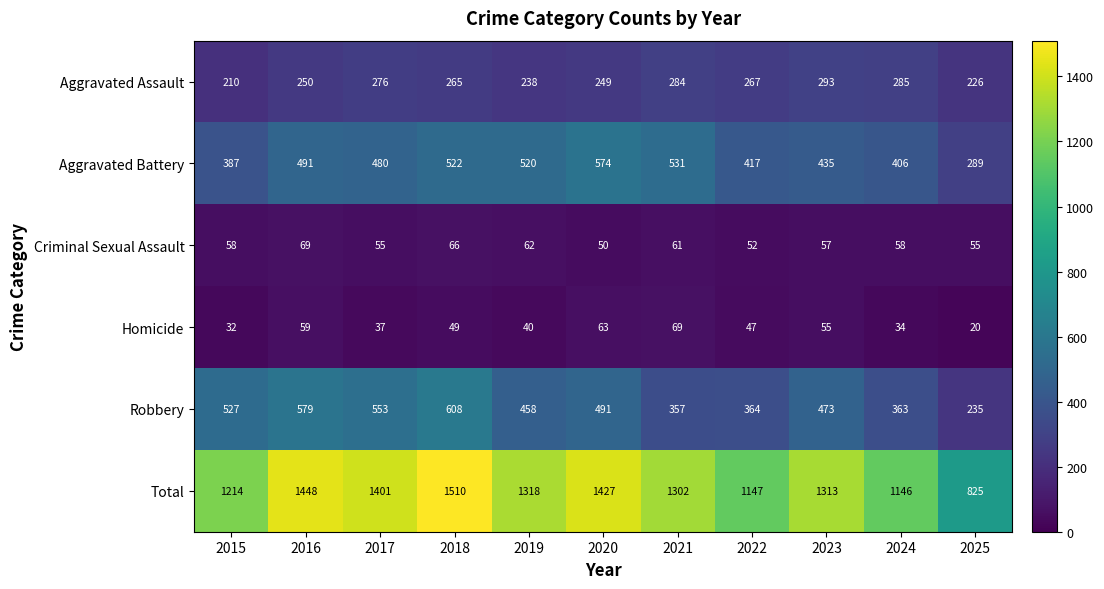

At 2024, list the series in order from smallest to largest.

Homicide, Criminal Sexual Assault, Aggravated Assault, Robbery, Aggravated Battery, Total